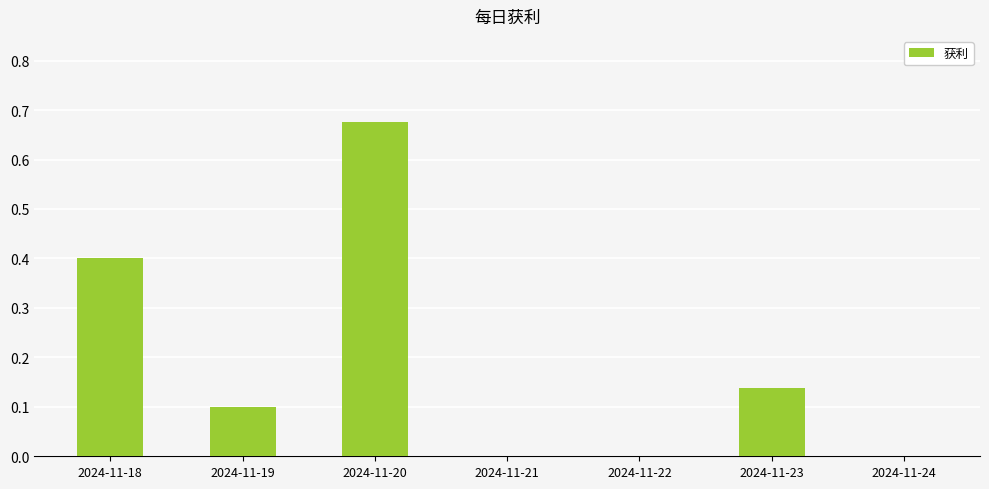

Which label corresponds to the largest value in the chart?

2024-11-20